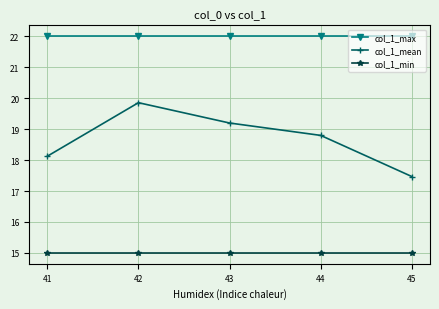

Read the col_1_mean value at 44.

18.8